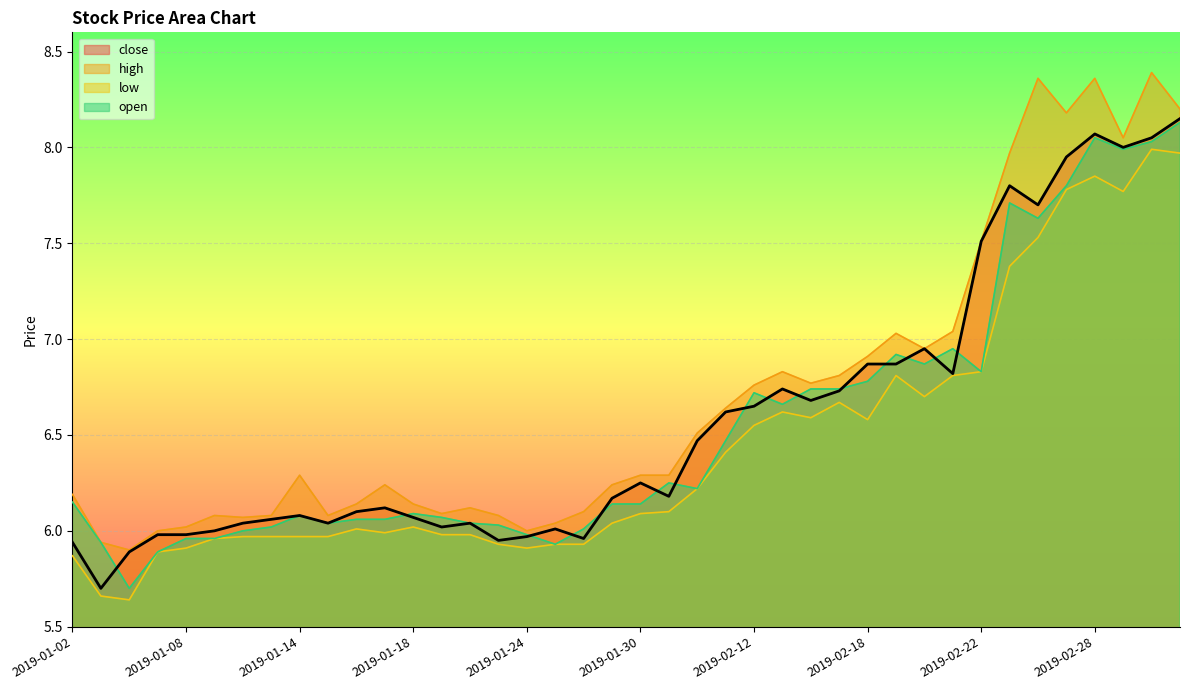

Reading right to left, extract all data points from this chart.

close: 8.2	8.1	8.0	8.1	8.0	7.7	7.8	7.5	6.8	7.0	6.9	6.9	6.7	6.7	6.7	6.7	6.6	6.5	6.2	6.2	6.2	6.0	6.0	6.0	6.0	6.0	6.0	6.1	6.1	6.1	6.0	6.1	6.1	6.0	6.0	6.0	6.0	5.9	5.7	5.9
high: 8.2	8.4	8.1	8.4	8.2	8.4	8.0	7.5	7.0	7.0	7.0	6.9	6.8	6.8	6.8	6.8	6.6	6.5	6.3	6.3	6.2	6.1	6.0	6.0	6.1	6.1	6.1	6.1	6.2	6.1	6.1	6.3	6.1	6.1	6.1	6.0	6.0	5.9	5.9	6.2
low: 8.0	8.0	7.8	7.8	7.8	7.5	7.4	6.8	6.8	6.7	6.8	6.6	6.7	6.6	6.6	6.5	6.4	6.2	6.1	6.1	6.0	5.9	5.9	5.9	5.9	6.0	6.0	6.0	6.0	6.0	6.0	6.0	6.0	6.0	6.0	5.9	5.9	5.6	5.7	5.9
open: 8.1	8.0	8.0	8.1	7.8	7.6	7.7	6.8	7.0	6.9	6.9	6.8	6.7	6.7	6.7	6.7	6.5	6.2	6.2	6.1	6.1	6.0	5.9	6.0	6.0	6.0	6.1	6.1	6.1	6.1	6.0	6.1	6.0	6.0	6.0	6.0	5.9	5.7	5.9	6.2